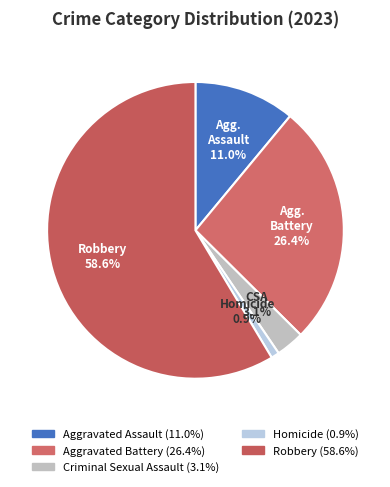

What percentage is the Aggravated Battery slice, to the nearest percent?

26%